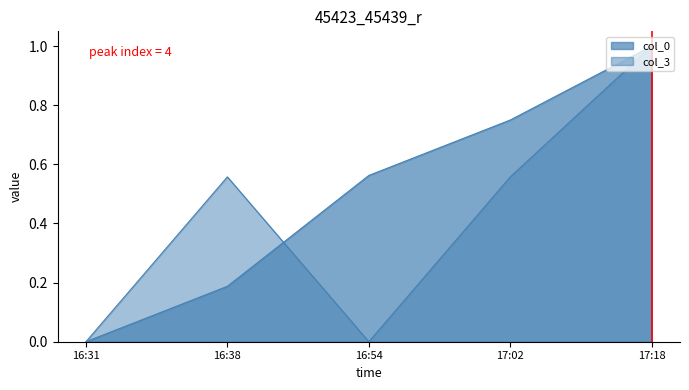

Does the chart have visible grid lines?

No